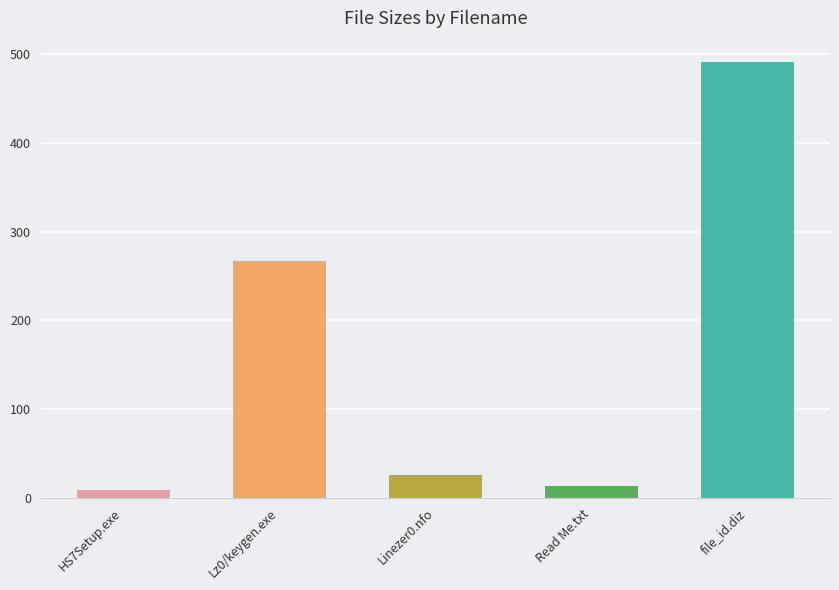

Are the bars horizontal?

No